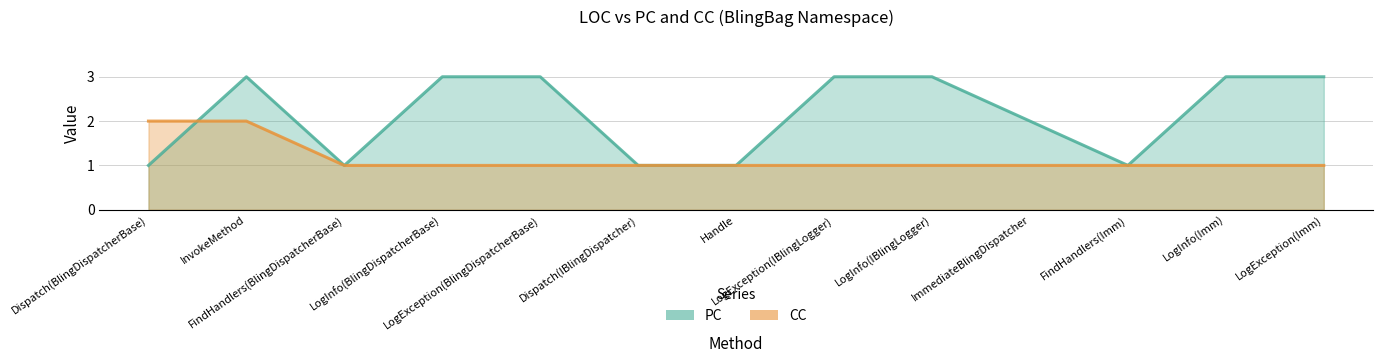

What is the maximum value shown in the chart?

3